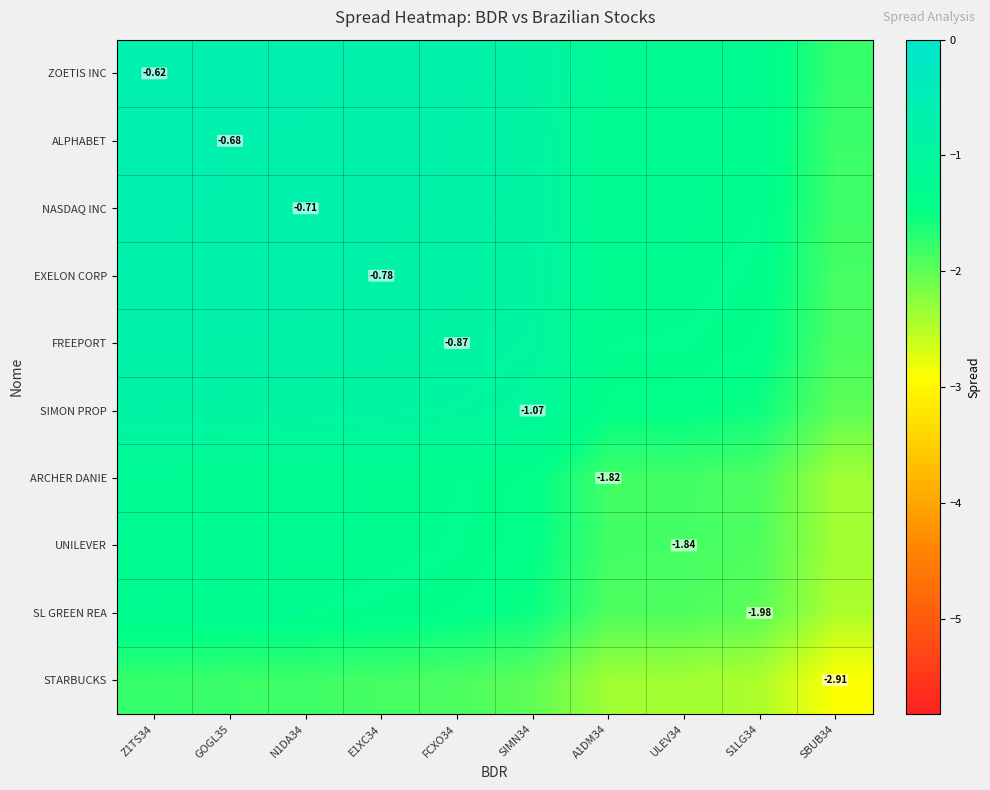

What is the difference between the STARBUCKS values at Z1TS34 and FCXO34?

0.1